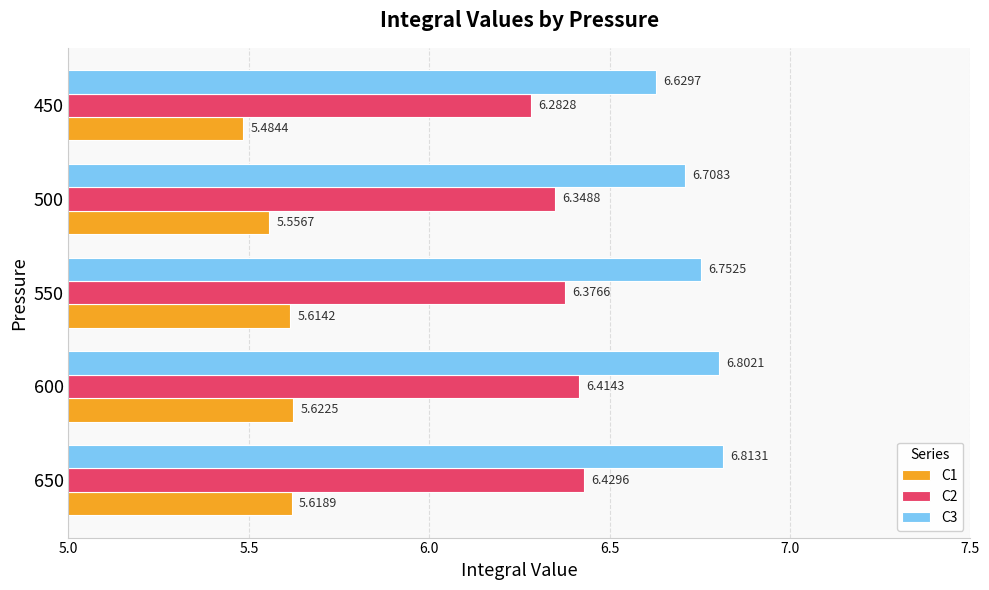

At 550, list the series in order from smallest to largest.

C1, C2, C3